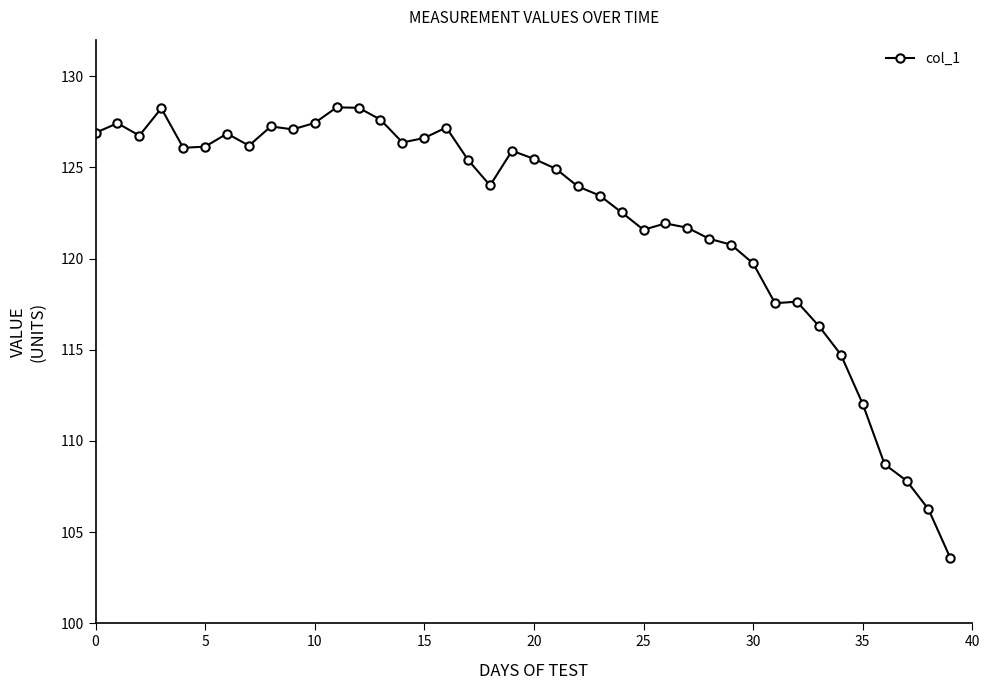

How many series are shown in this chart?

1